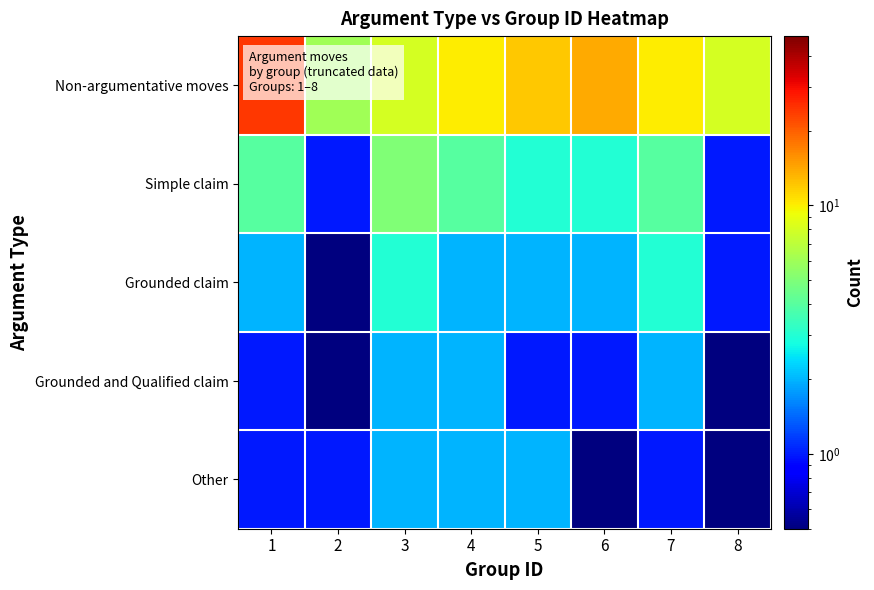

Which series has the widest spread of values?

Non-argumentative moves